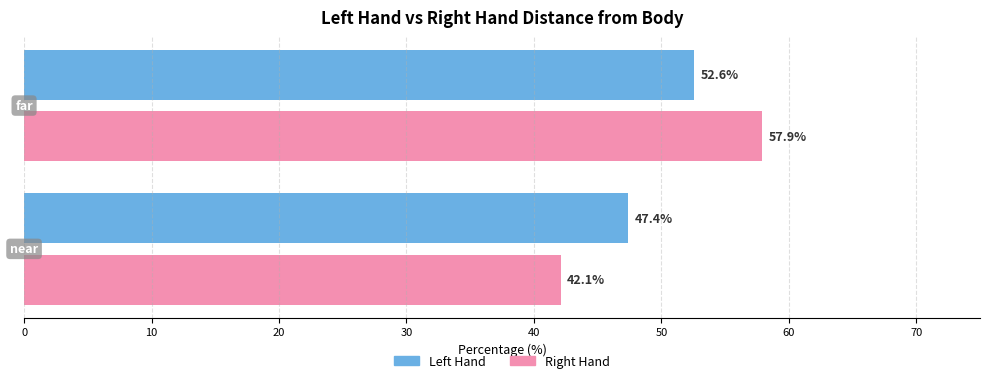

What are all the series names shown in the legend?

Left Hand, Right Hand